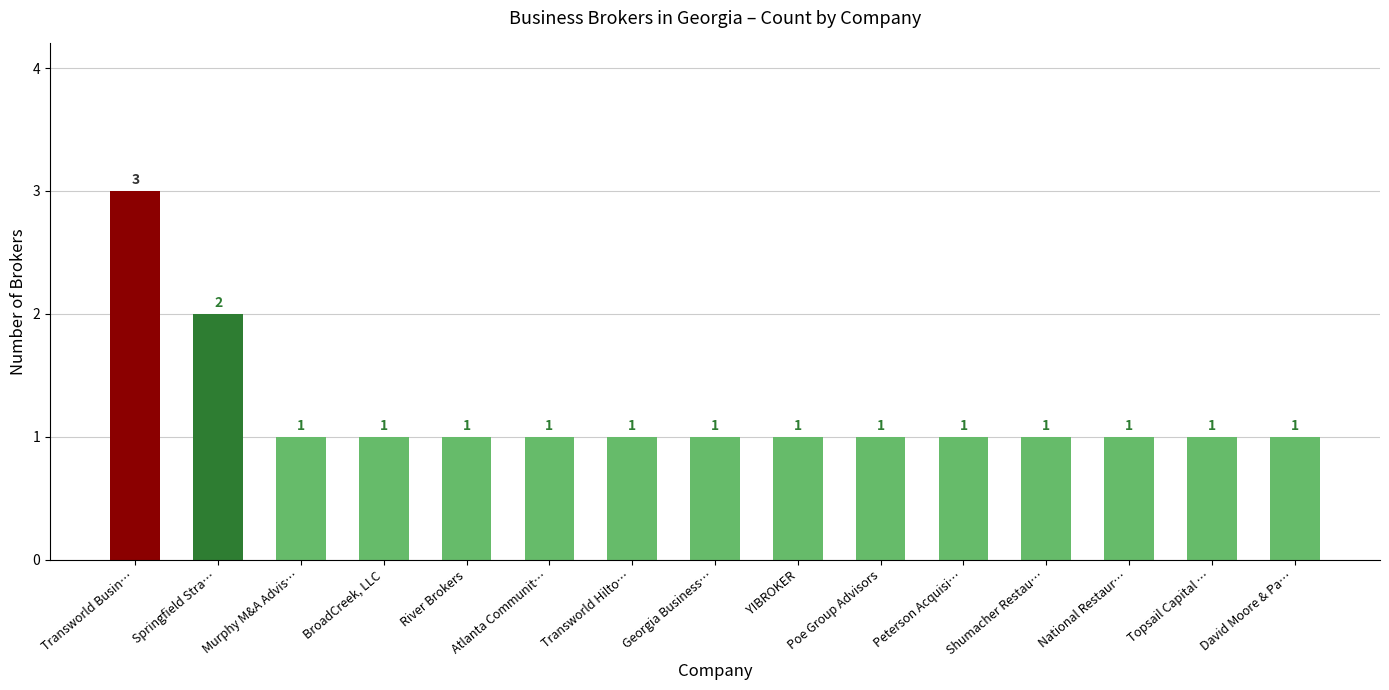

What is the average value?

1